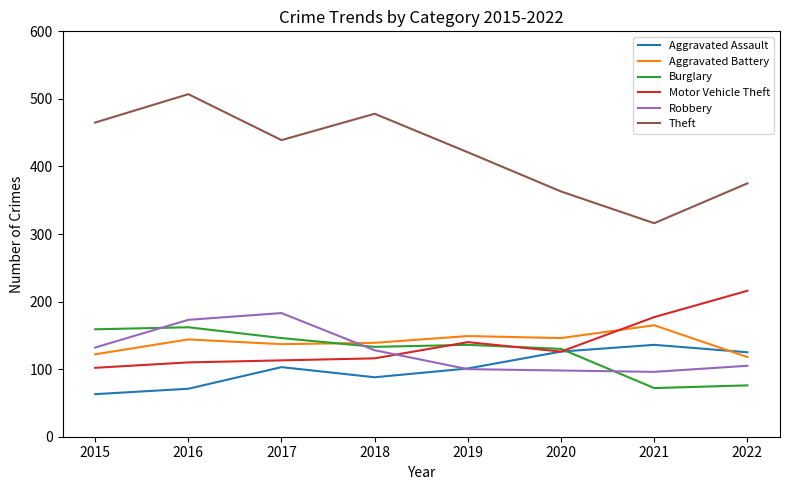

What is the difference between the highest and lowest values at 2019?

321